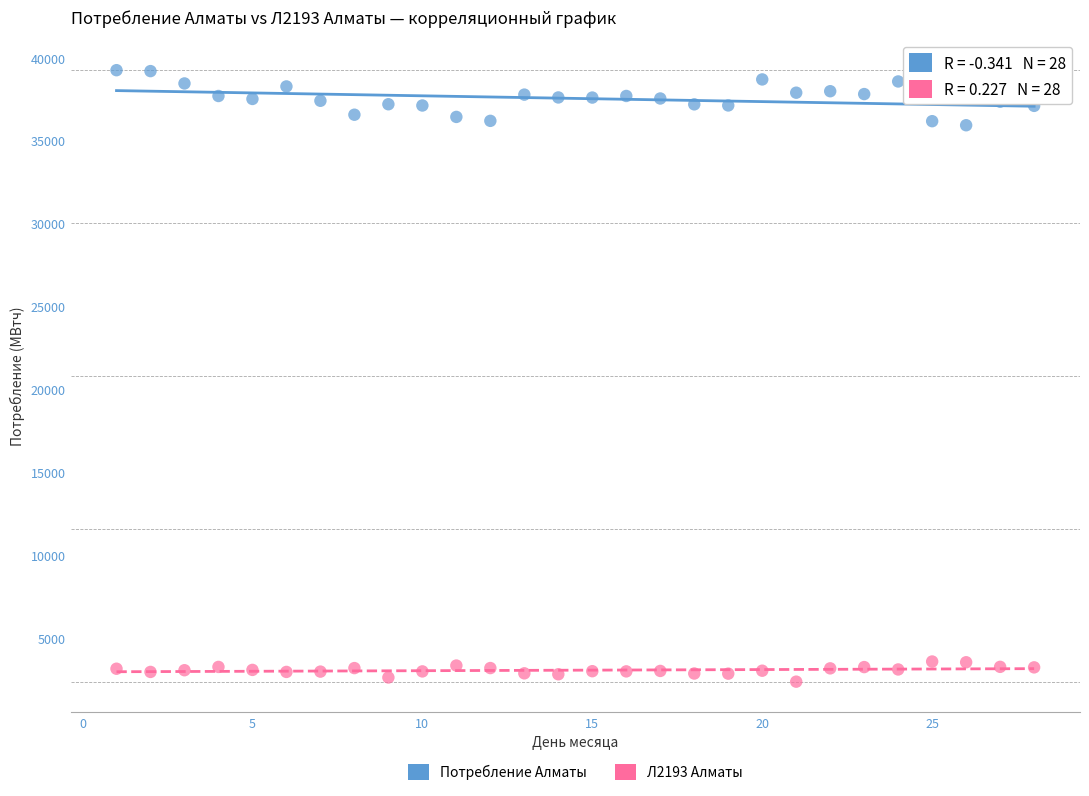

Across all data points, what is the range of Y values (max minus min)?

36887.7